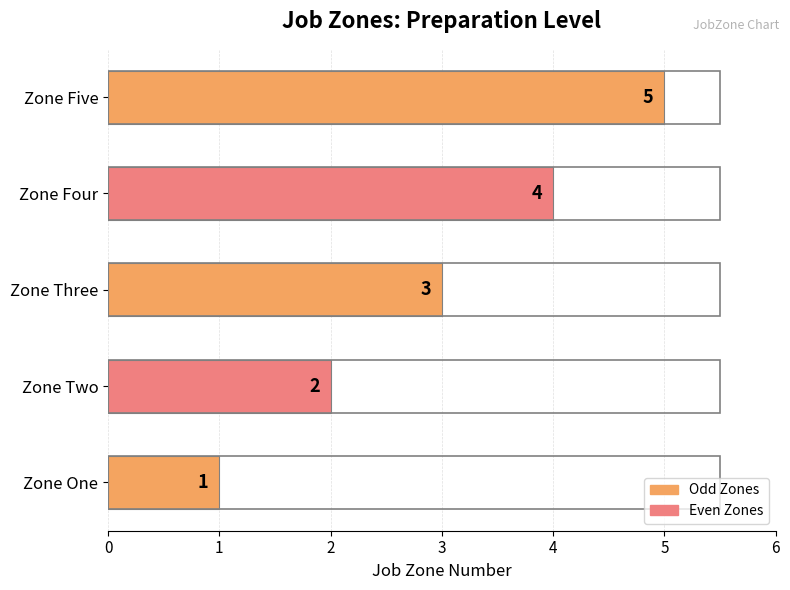

What is the sum of all values?

15